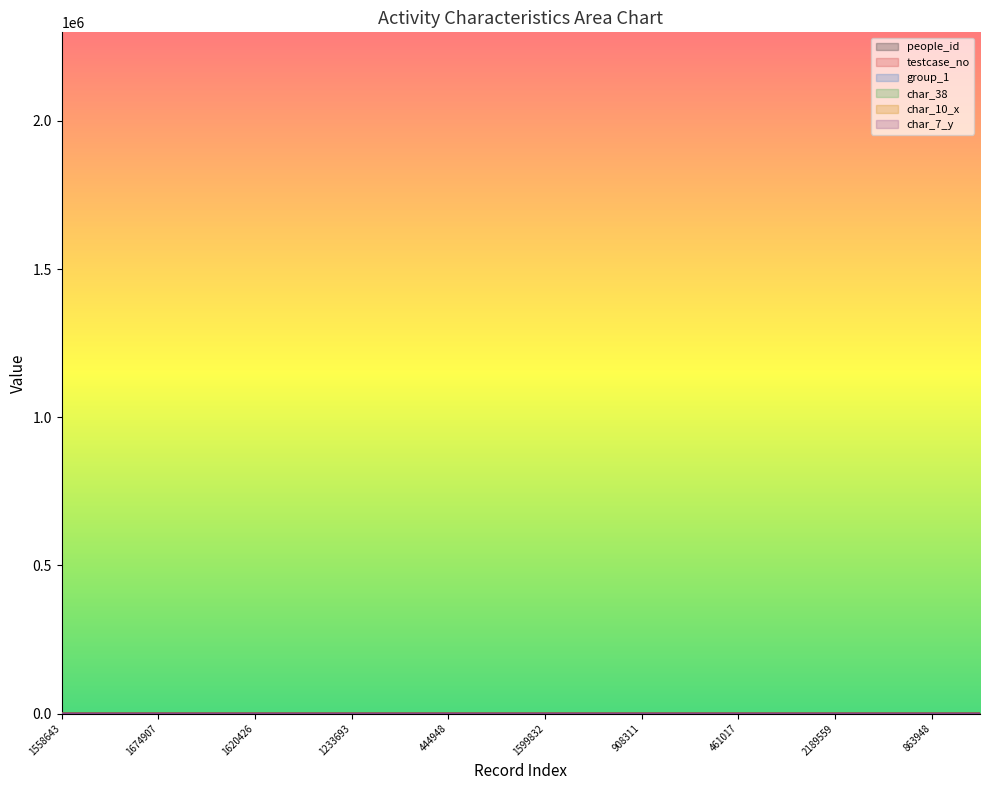

Where is the first local maximum for char_10_x?

1233693